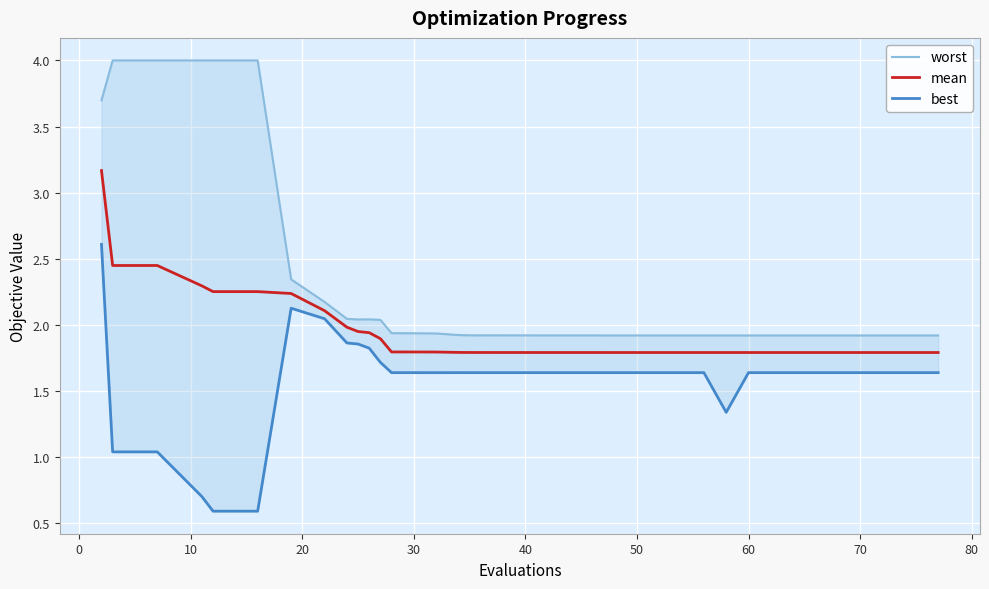

What is the value of the mean point at the 5th from the left?

2.3